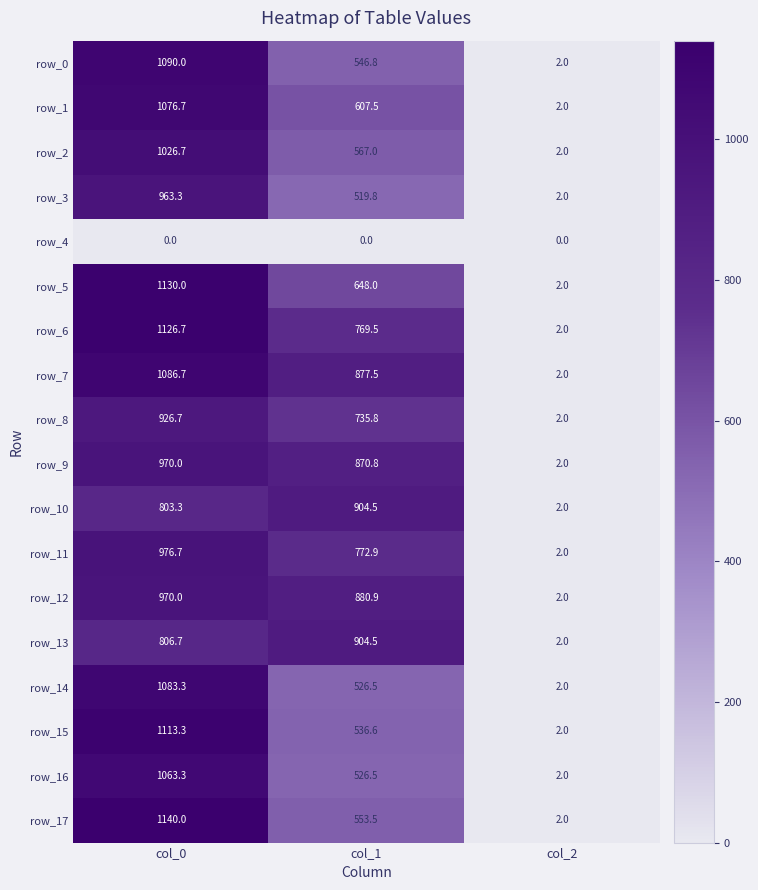

True or false: row_17 has a value of 137.6 at col_1.

False